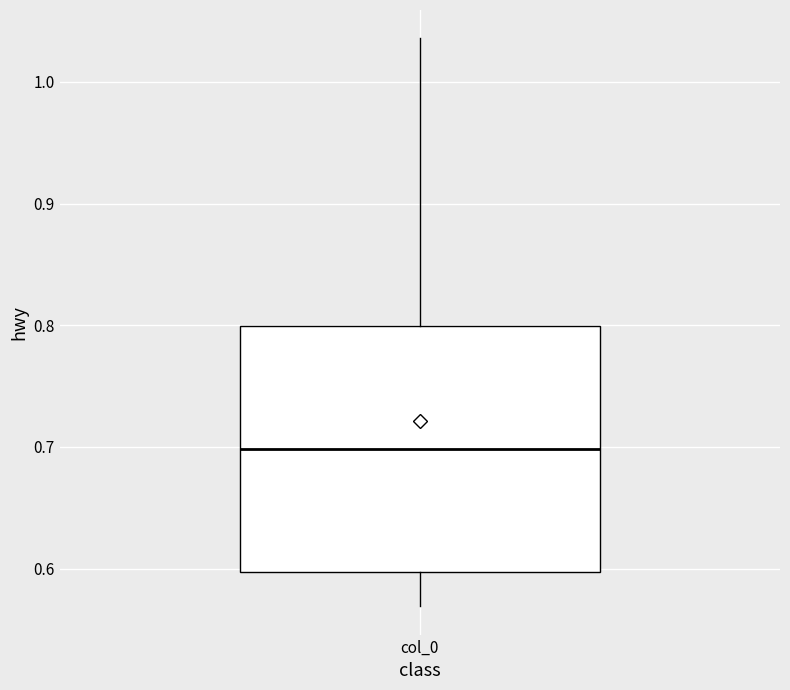

Transcribe this box plot: give where the median line is, the range the box spans, and where the two whiskers end, as read against the y-axis. The values are not printed on the chart, so give them approximately, as read against the axis.

median 0.70, box 0.60 to 0.80, whiskers 0.57 to 1.04